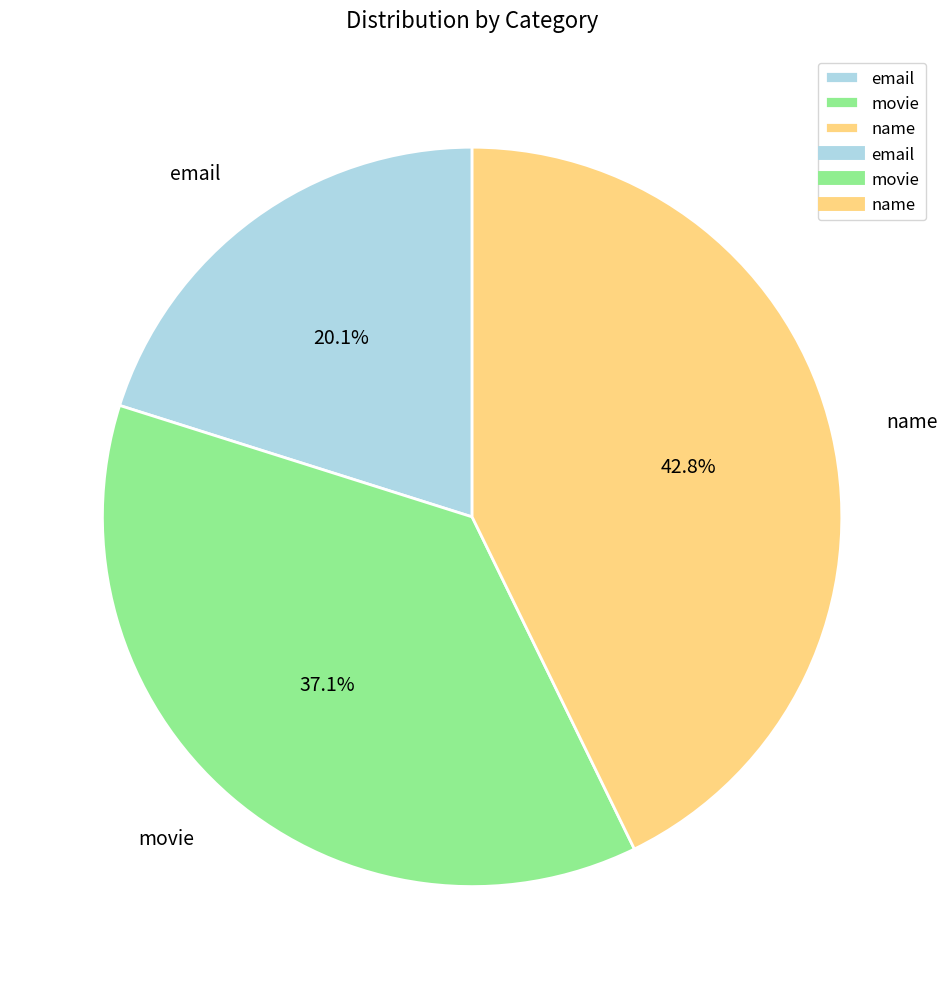

To the nearest percent, what portion does name represent?

43%